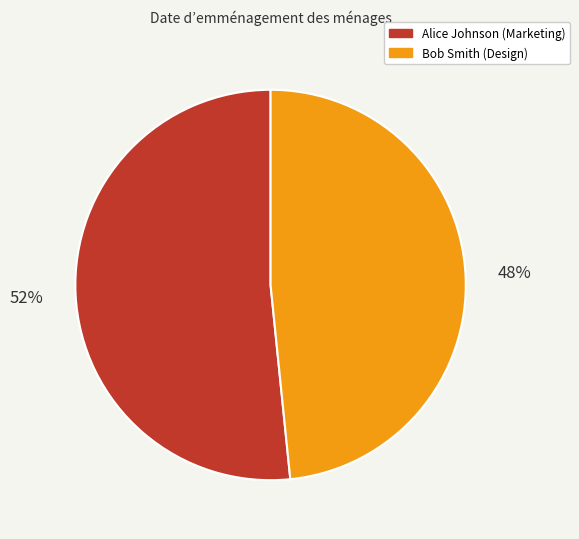

How many slices are in this pie chart?

2